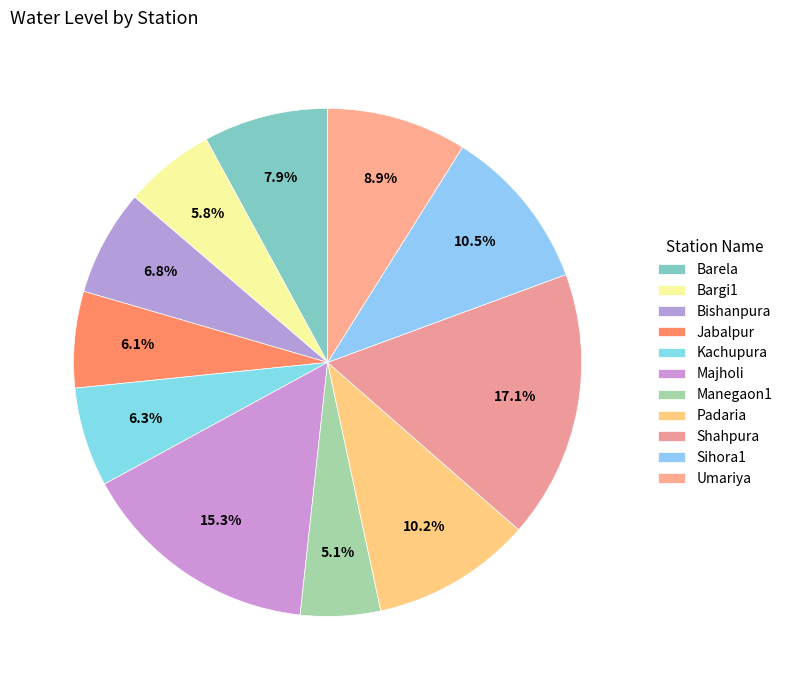

Is there any slice that represents more than half of the pie?

No